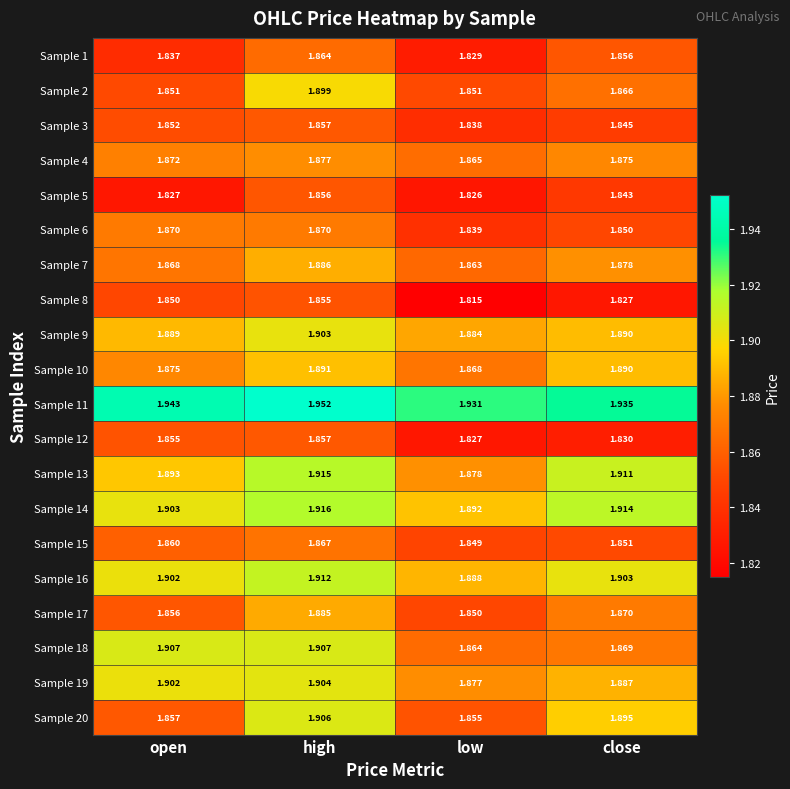

At which category does the chart reach its peak across all series?

high